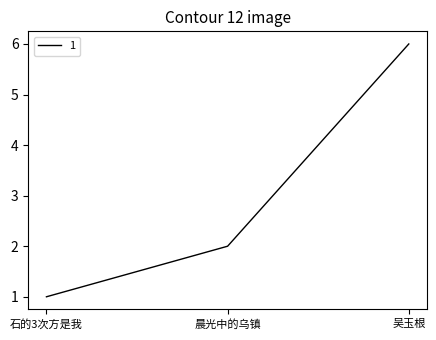

The chart shows a value of 2 at 晨光中的乌镇. True or false?

True